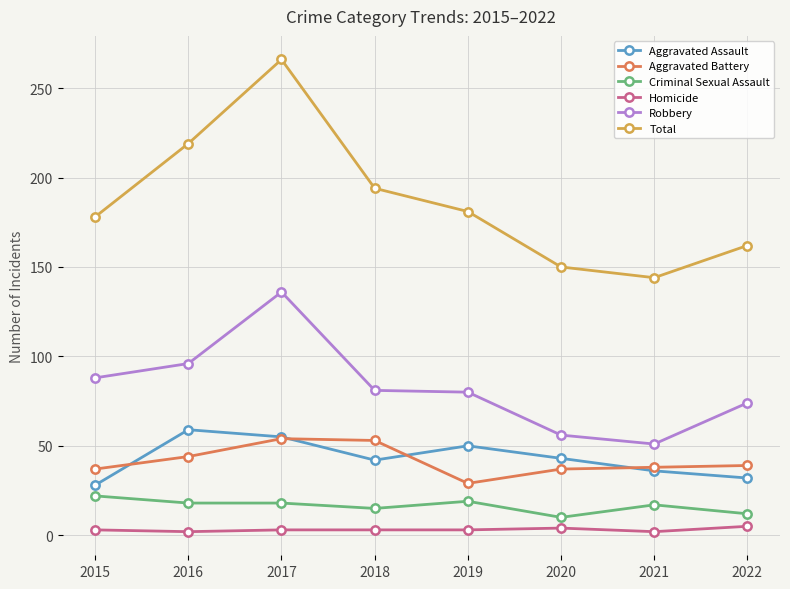

Is it true that Criminal Sexual Assault equals 15 at 2018?

True